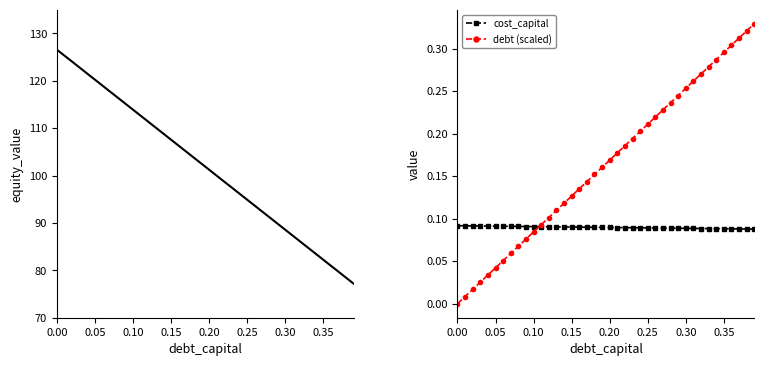

True or false: cost_capital and equity_value intersect in this chart.

False